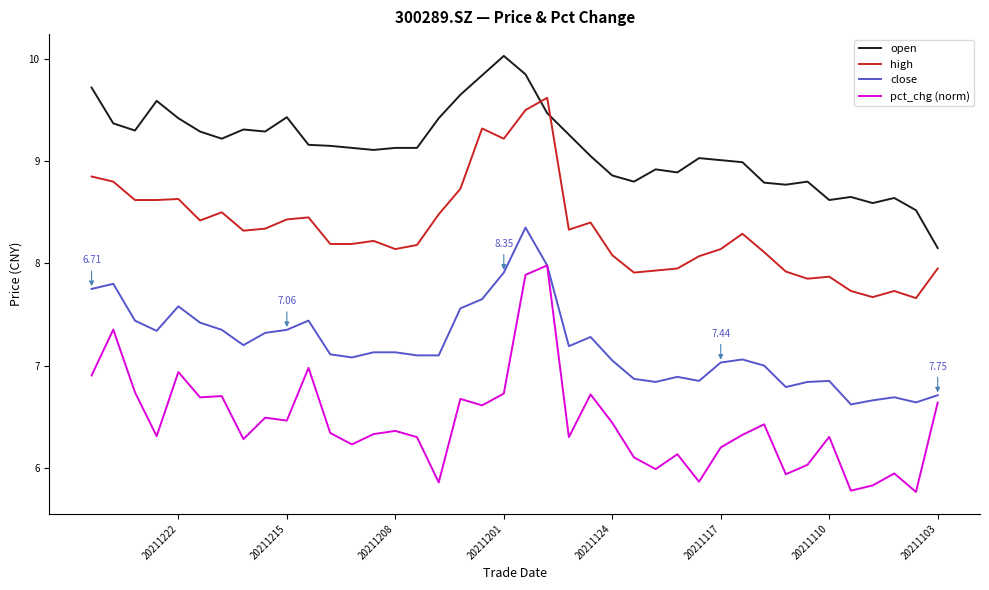

True or false: open and close cross at least once.

False